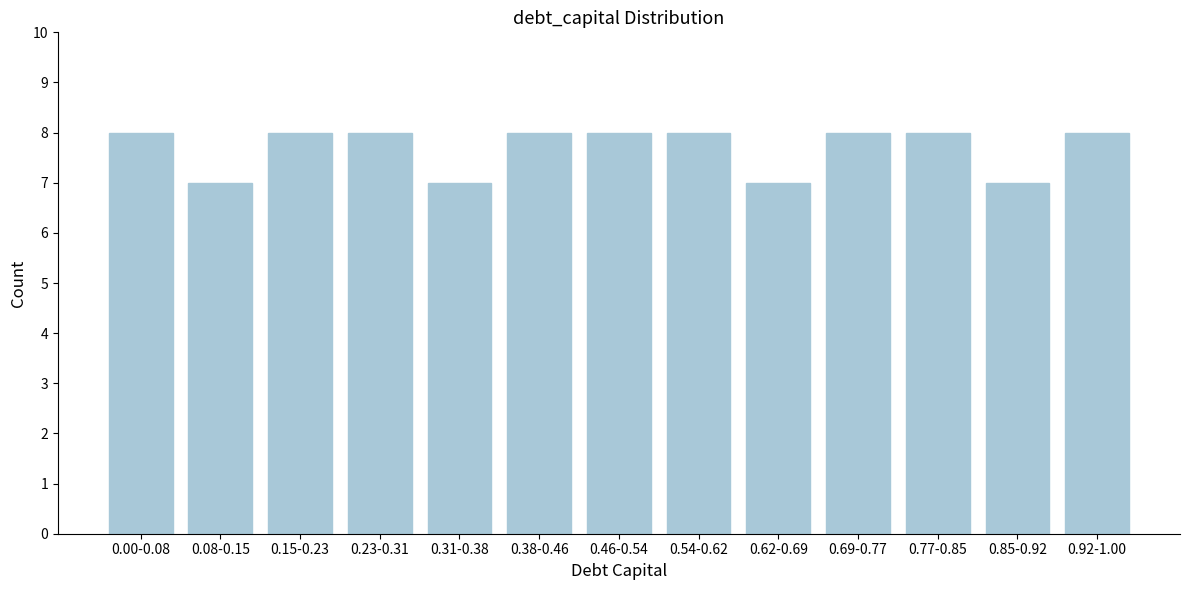

Reading left to right, list all the values displayed in this chart.

8	7	8	8	7	8	8	8	7	8	8	7	8